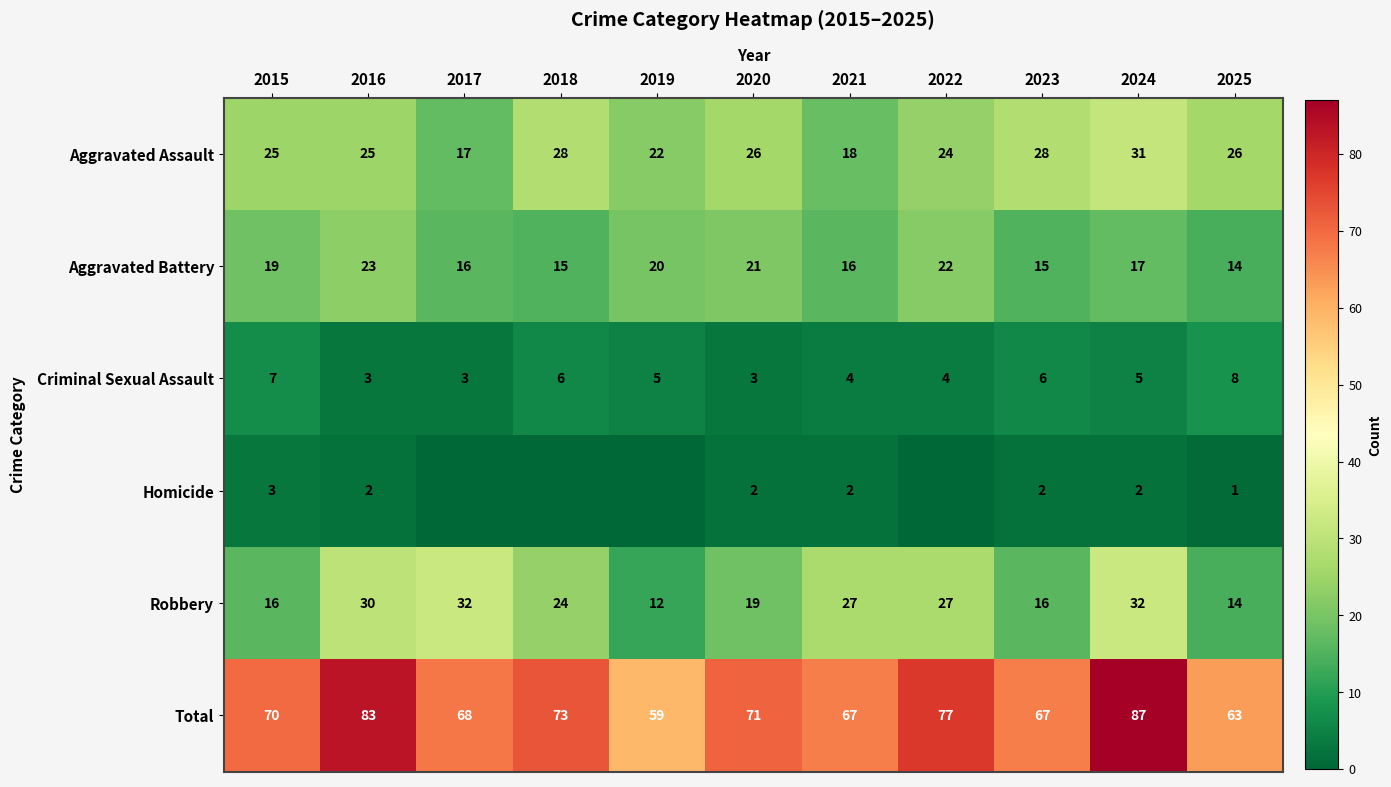

Is the value of Aggravated Assault at 2016 greater than the value of Homicide at 2025?

Yes